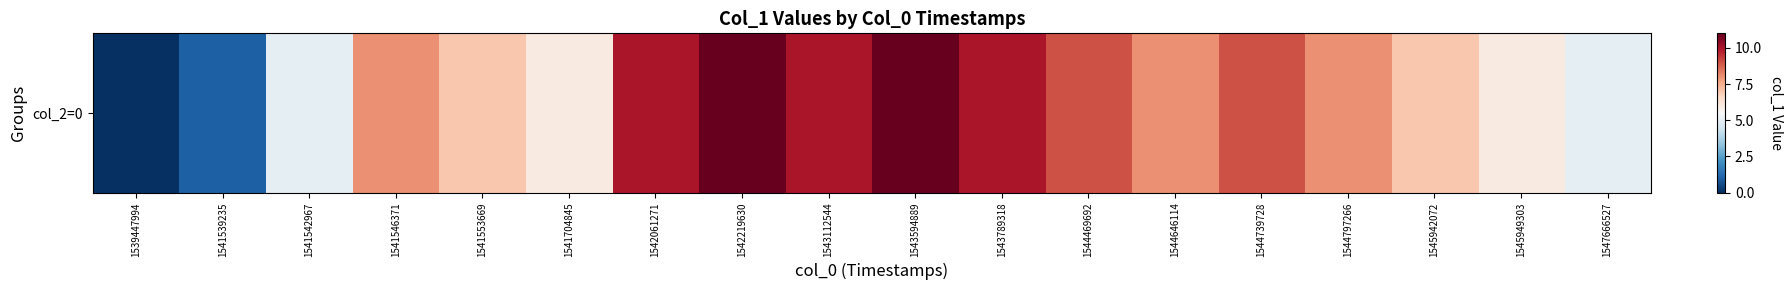

At which label is the value closest to 5?

1541542967